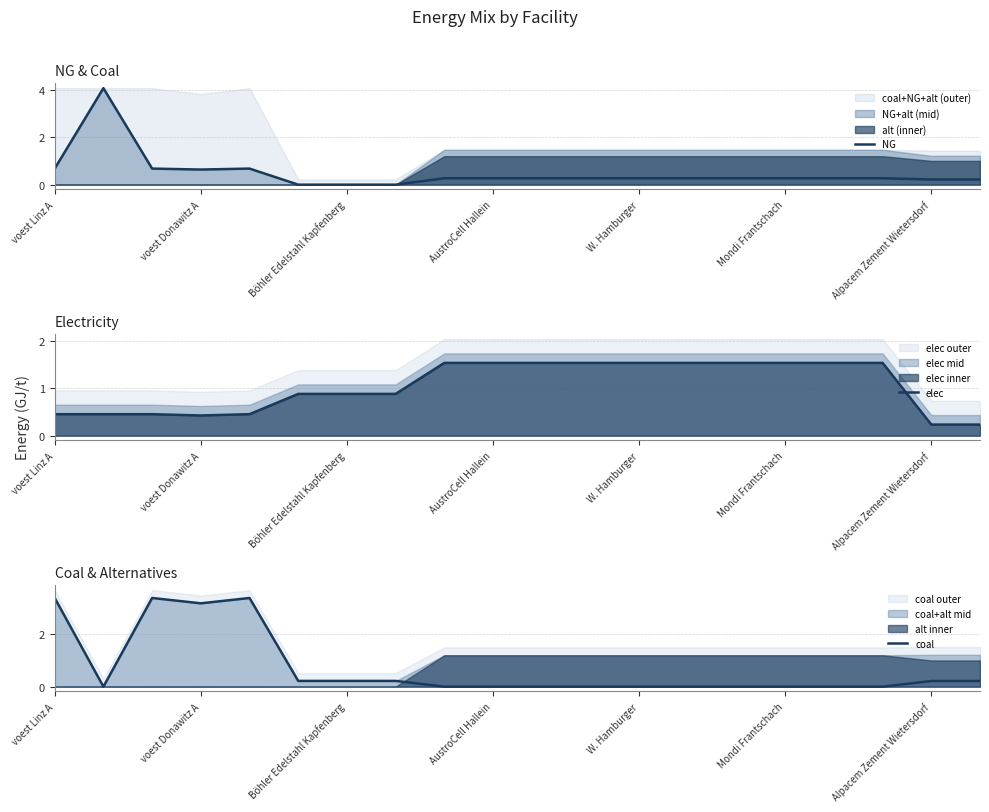

Which series ends up on top after the final intersection of elec and coal?

elec